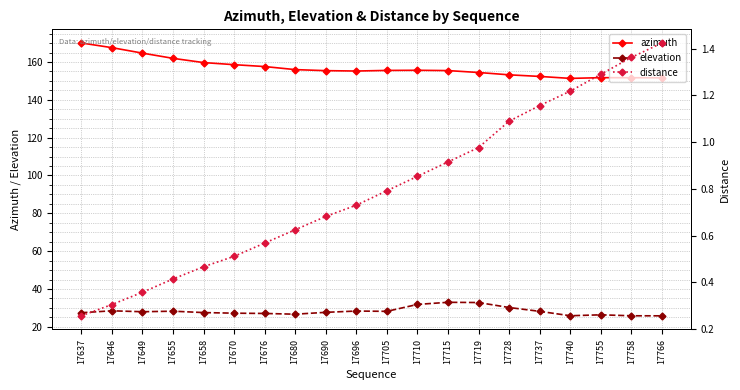

Where does the azimuth series first go above 155?

17637